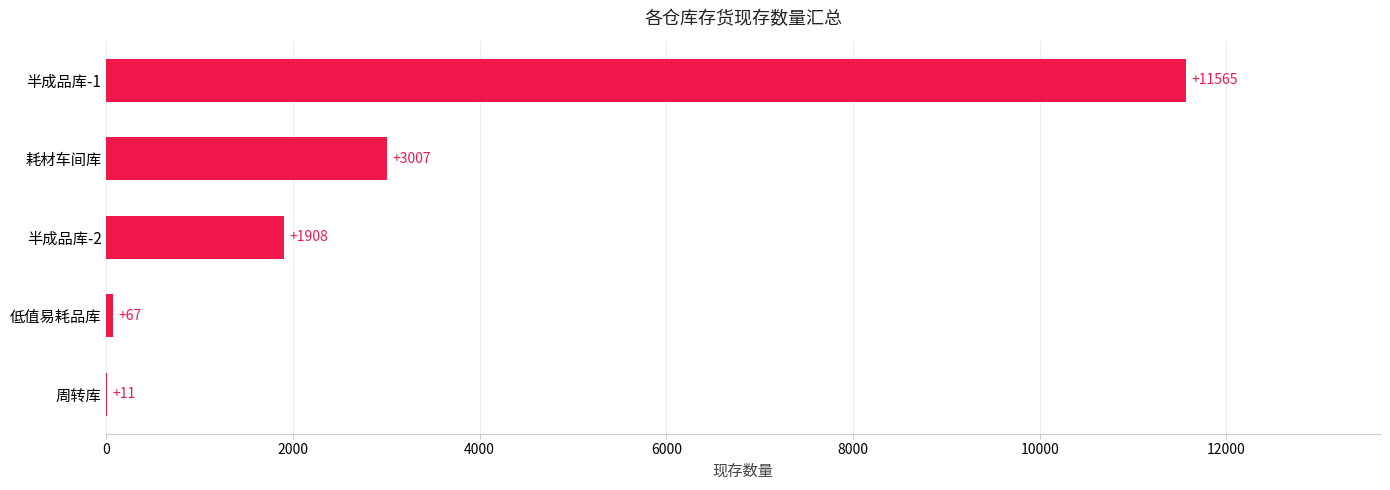

How many categories are shown in the chart?

5